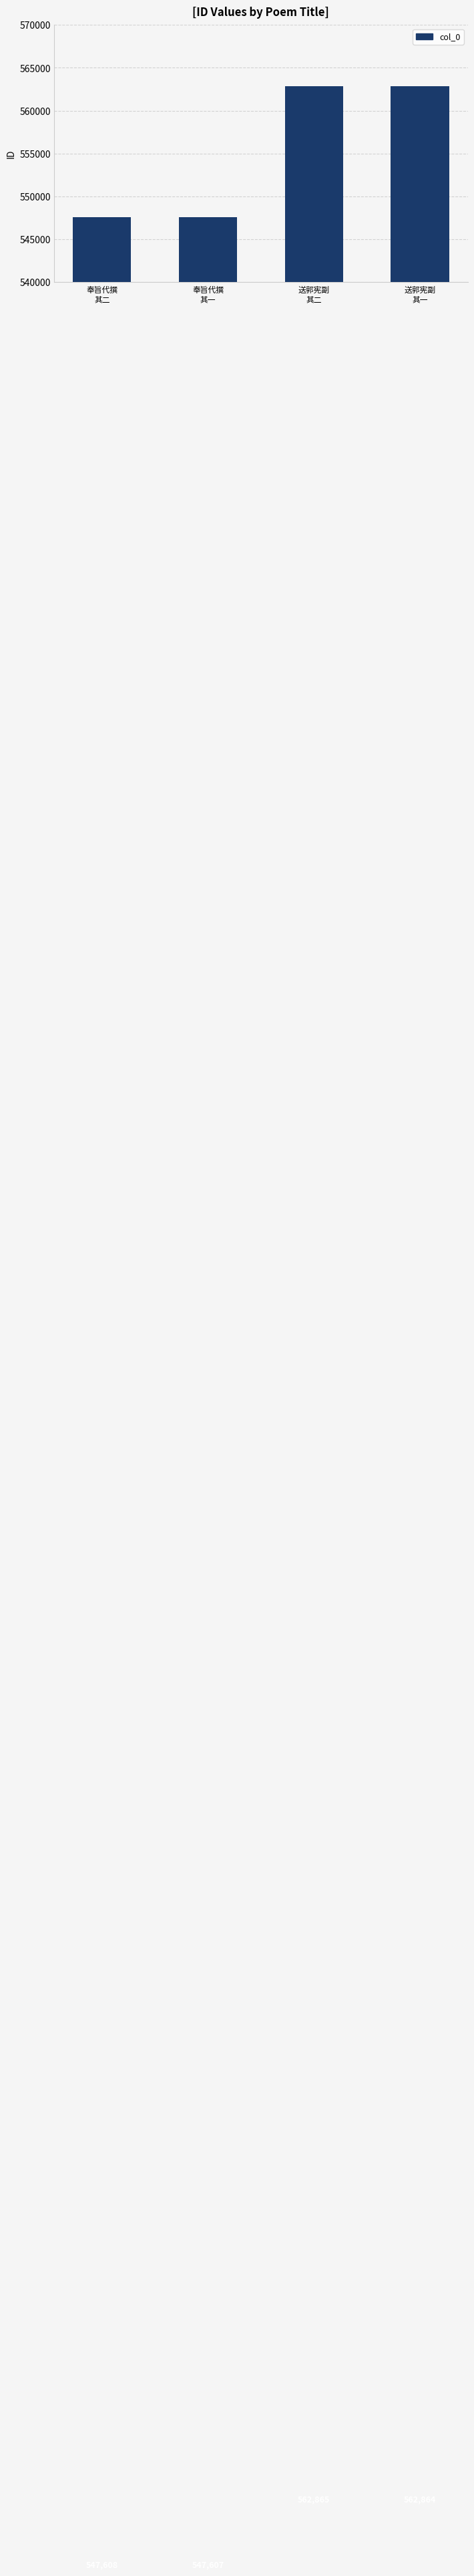

Rank the categories by value from highest to lowest.

送郭宪副
其二, 送郭宪副
其一, 奉旨代撰
其二, 奉旨代撰
其一